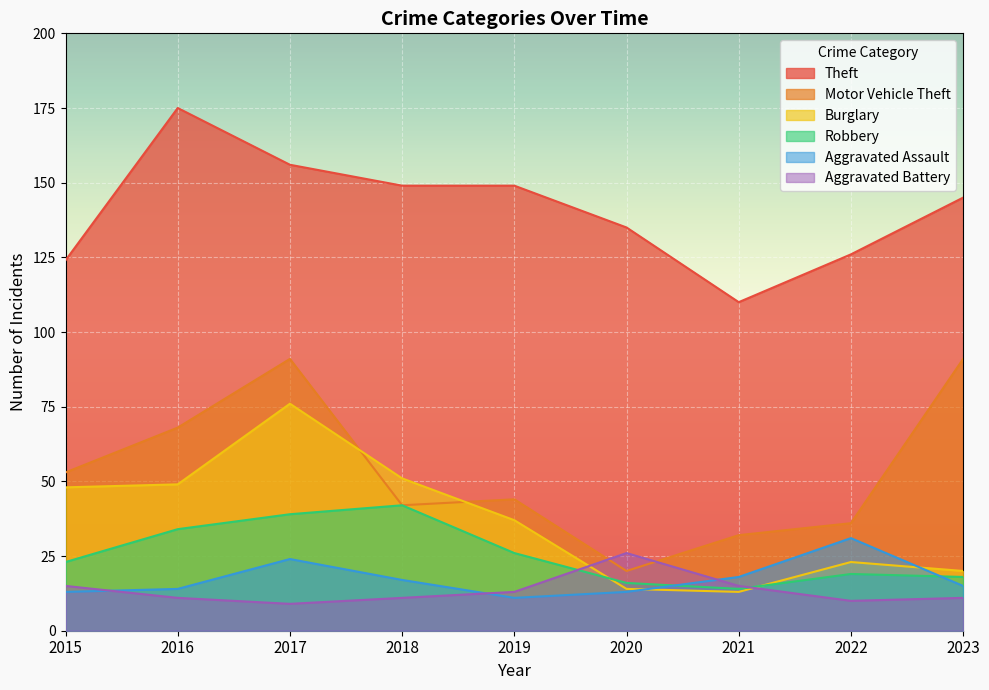

Reading left to right, transcribe all the data shown in this chart.

Theft: 2015=124	2016=175	2017=156	2018=149	2019=149	2020=135	2021=110	2022=126	2023=145
Motor Vehicle Theft: 2015=53	2016=68	2017=91	2018=42	2019=44	2020=20	2021=32	2022=36	2023=91
Burglary: 2015=48	2016=49	2017=76	2018=51	2019=37	2020=14	2021=13	2022=23	2023=20
Robbery: 2015=23	2016=34	2017=39	2018=42	2019=26	2020=16	2021=14	2022=19	2023=18
Aggravated Assault: 2015=13	2016=14	2017=24	2018=17	2019=11	2020=13	2021=18	2022=31	2023=15
Aggravated Battery: 2015=15	2016=11	2017=9	2018=11	2019=13	2020=26	2021=15	2022=10	2023=11